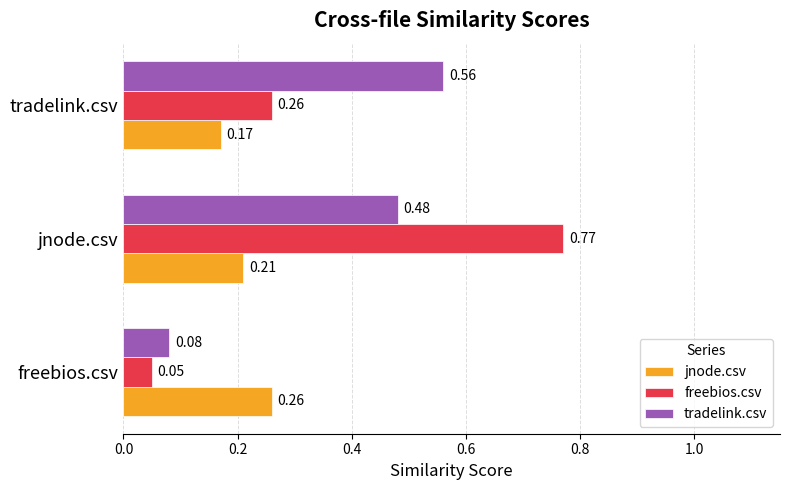

What are all the series names shown in the legend?

jnode.csv, freebios.csv, tradelink.csv